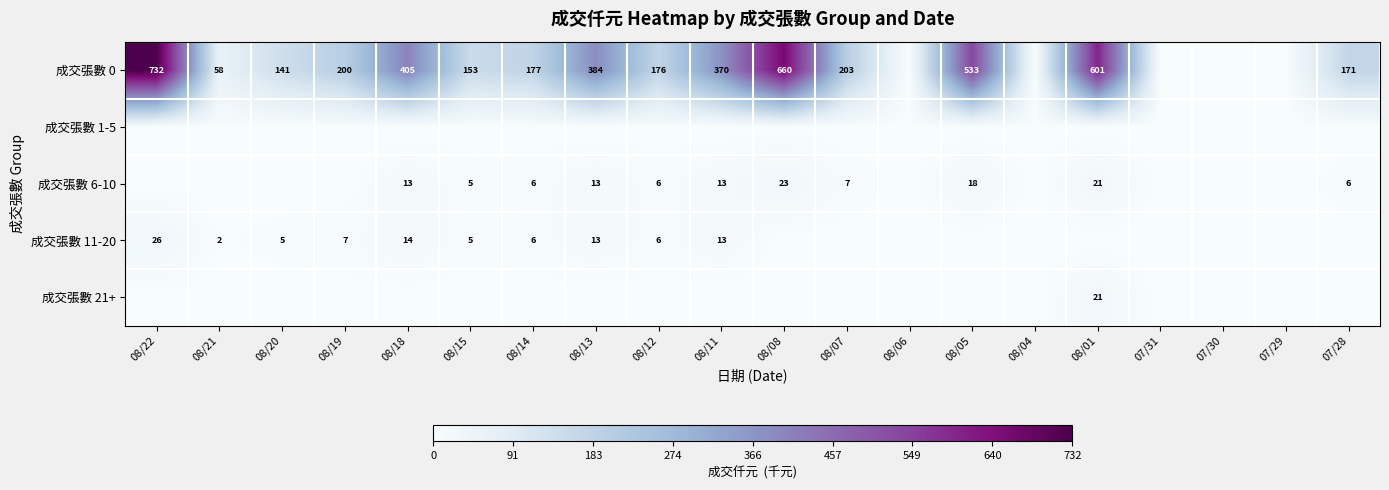

Which has a higher value, 08/04 or 08/12?

08/12